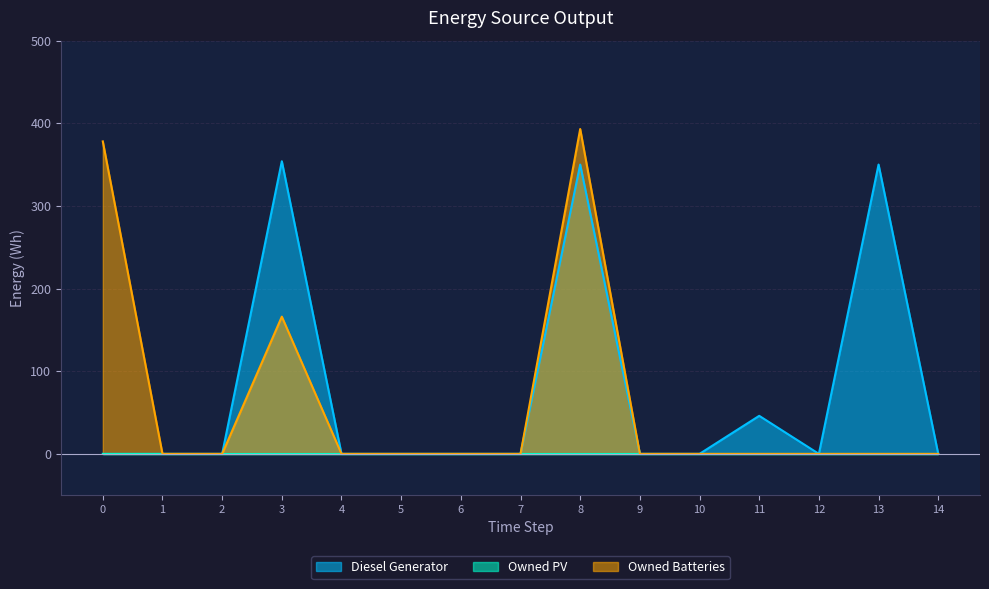

List the labels in order of Owned Batteries value, largest first.

8, 0, 3, 1, 2, 4, 5, 6, 7, 9, 10, 11, 12, 13, 14